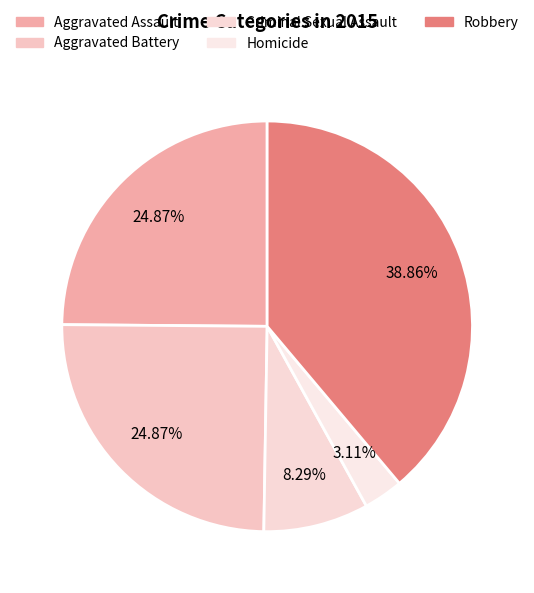

Rank the categories by value from highest to lowest.

Robbery, Aggravated Assault, Aggravated Battery, Criminal Sexual Assault, Homicide